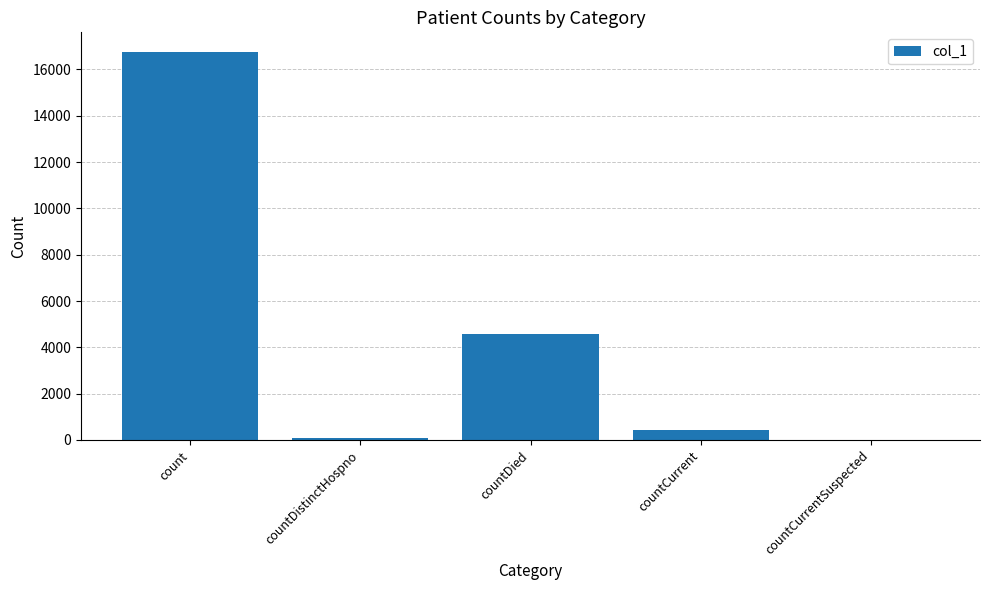

True or false: the data shows 8141 at count.

False